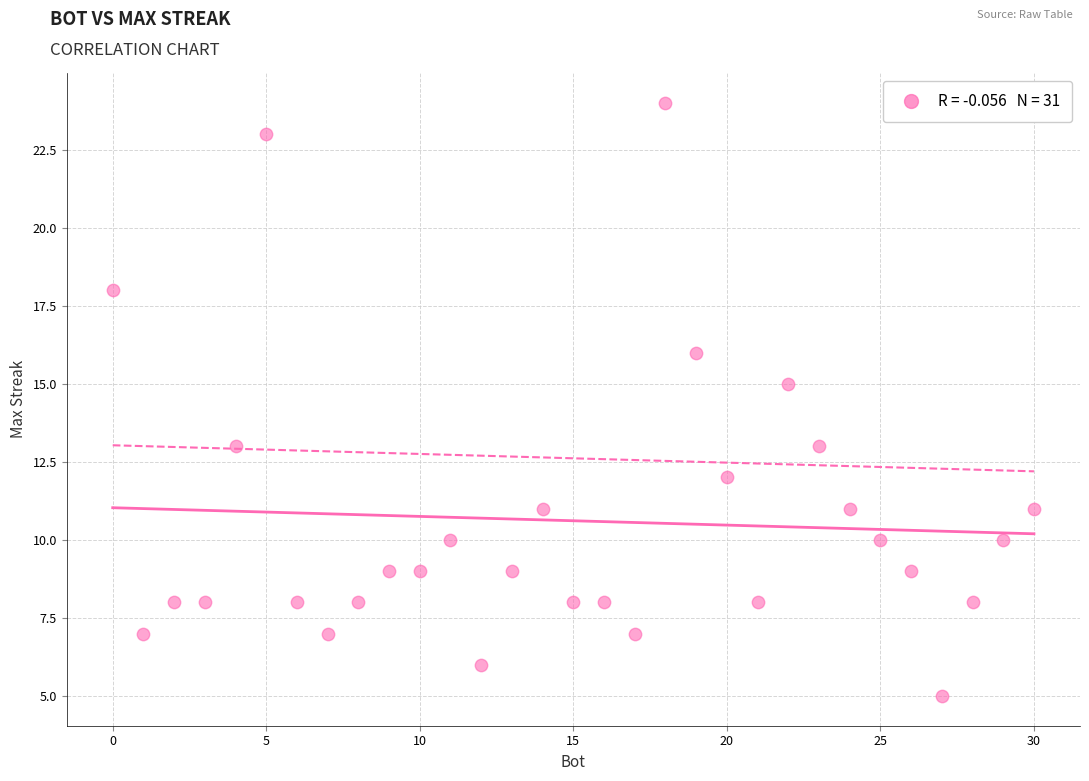

What is the range of X values (max minus min)?

30